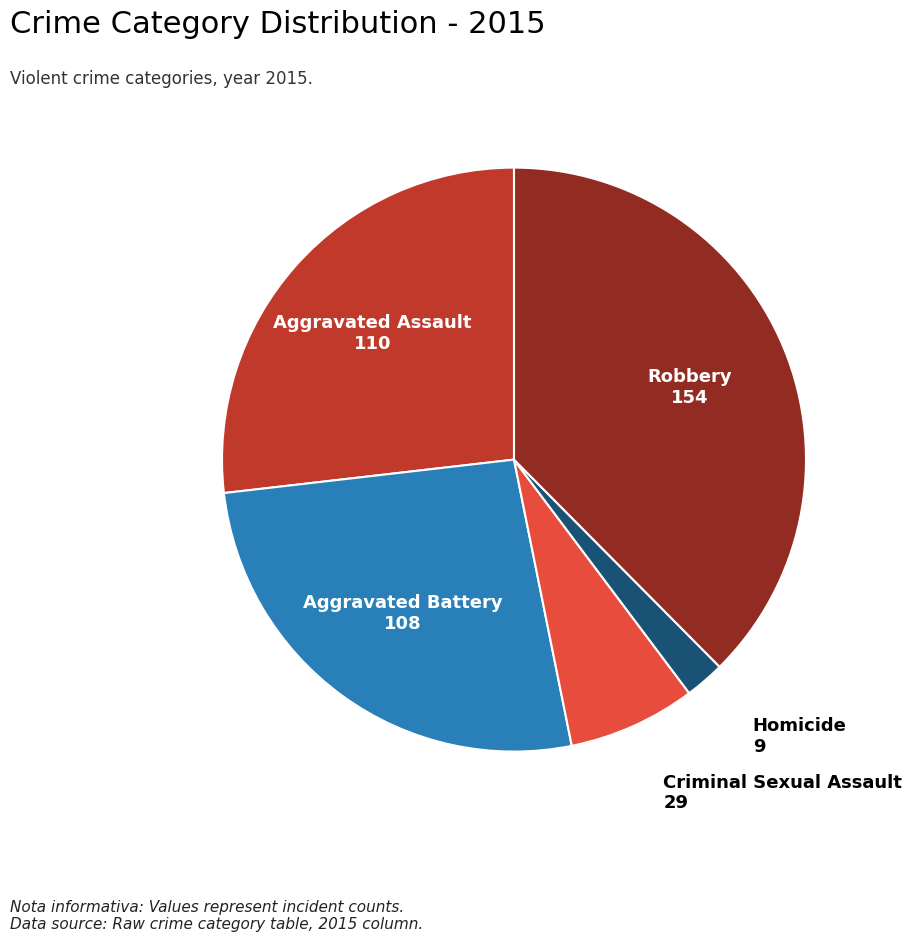

Does any single category account for the majority?

No